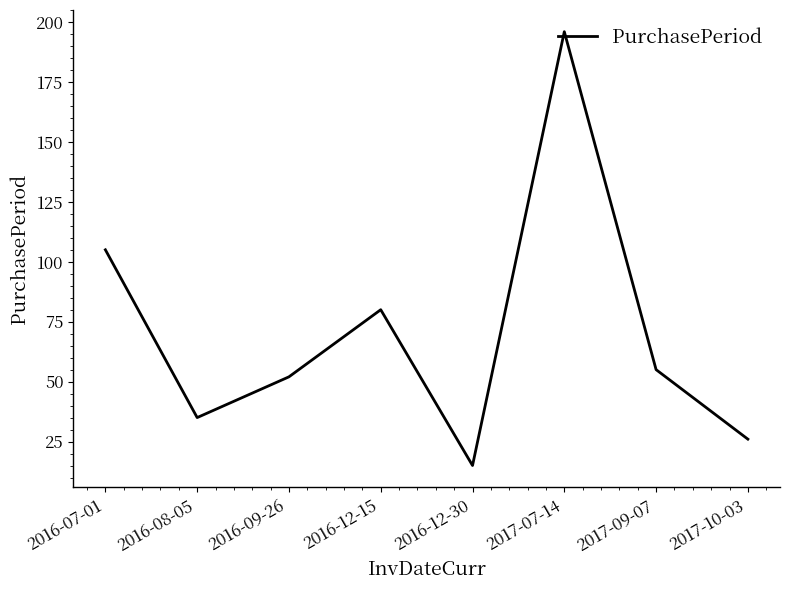

Rank the categories by value from lowest to highest.

2016-12-30, 2017-10-03, 2016-08-05, 2016-09-26, 2017-09-07, 2016-12-15, 2016-07-01, 2017-07-14